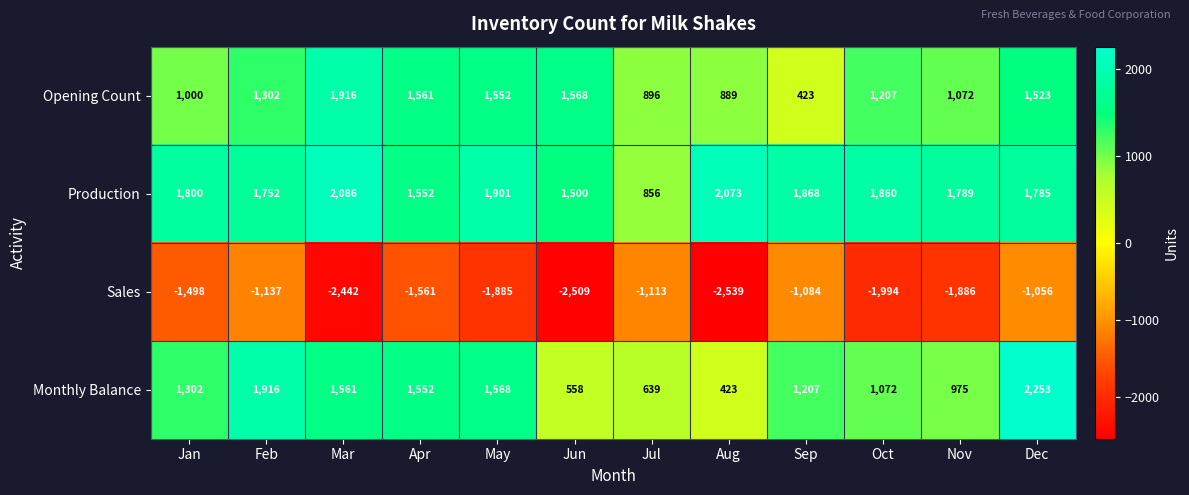

Which label corresponds to the smallest value in the chart?

Aug